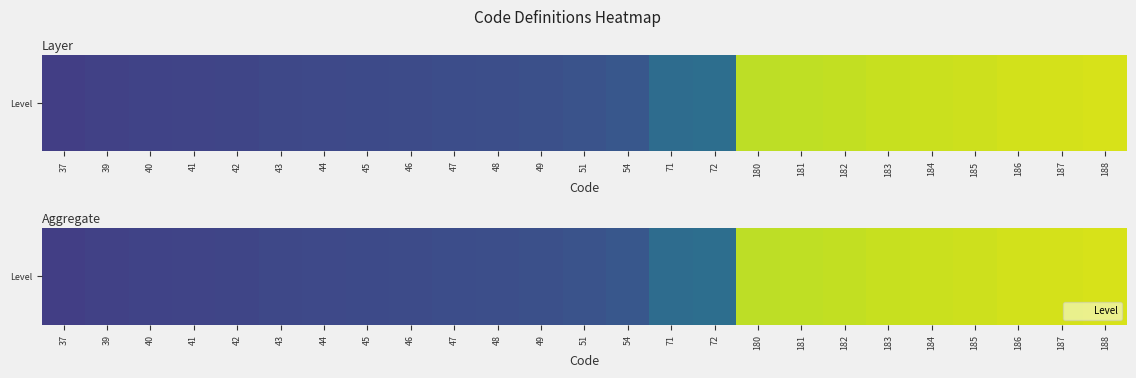

Which category has the lowest value across all series?

37